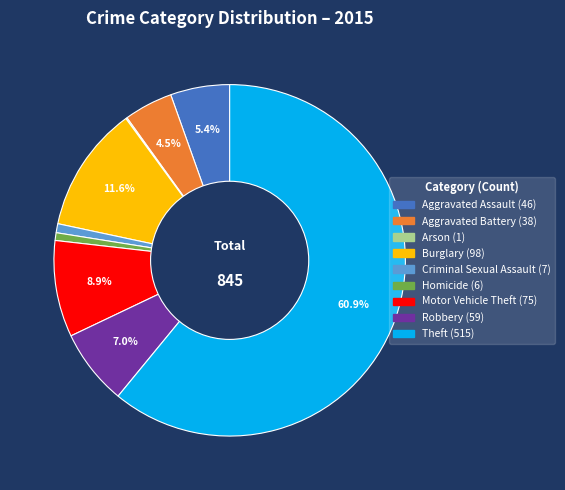

To the nearest percent, what portion does Robbery represent?

7%